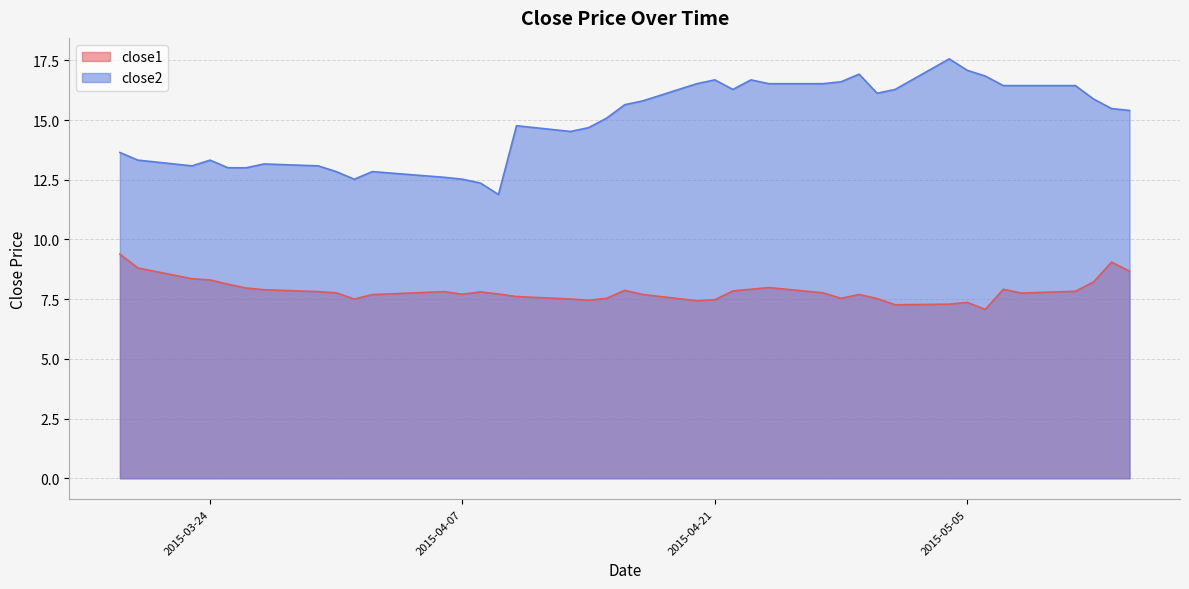

True or false: close2 and close1 cross at least once.

False